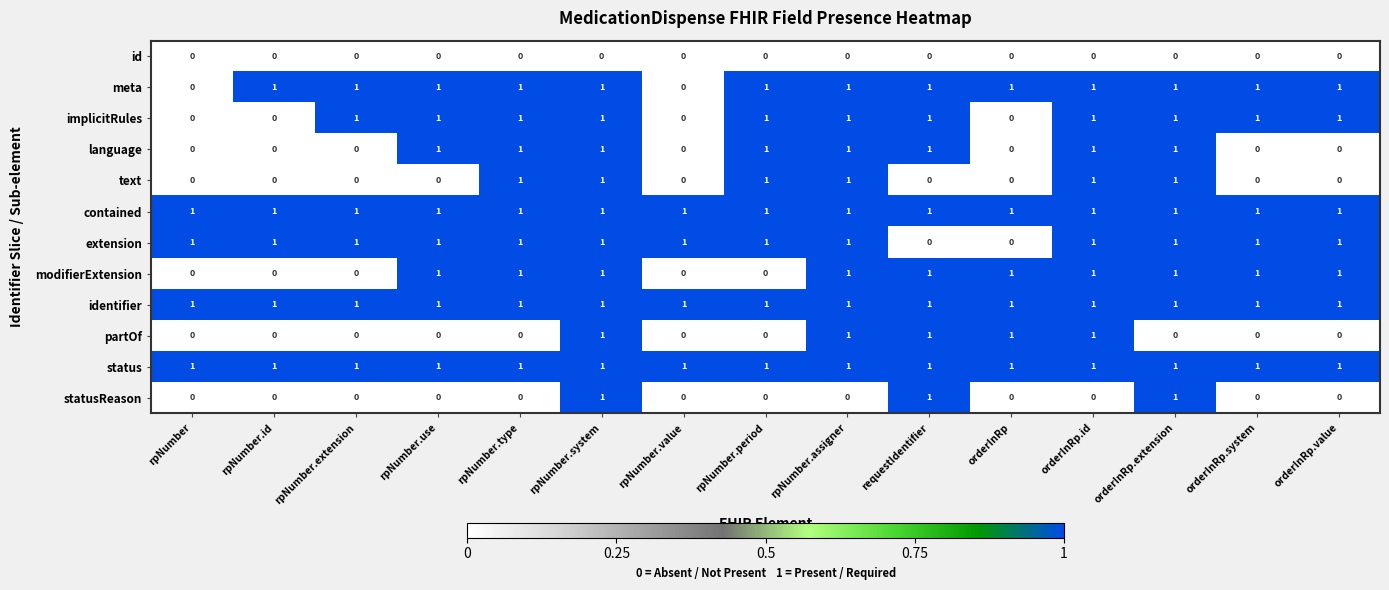

What is the sum of all status values?

15